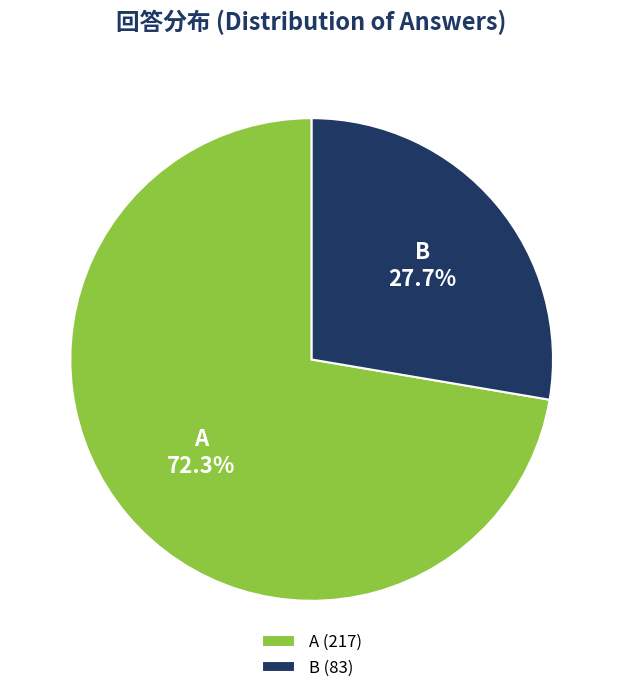

To the nearest percent, what is the average slice percentage?

50%